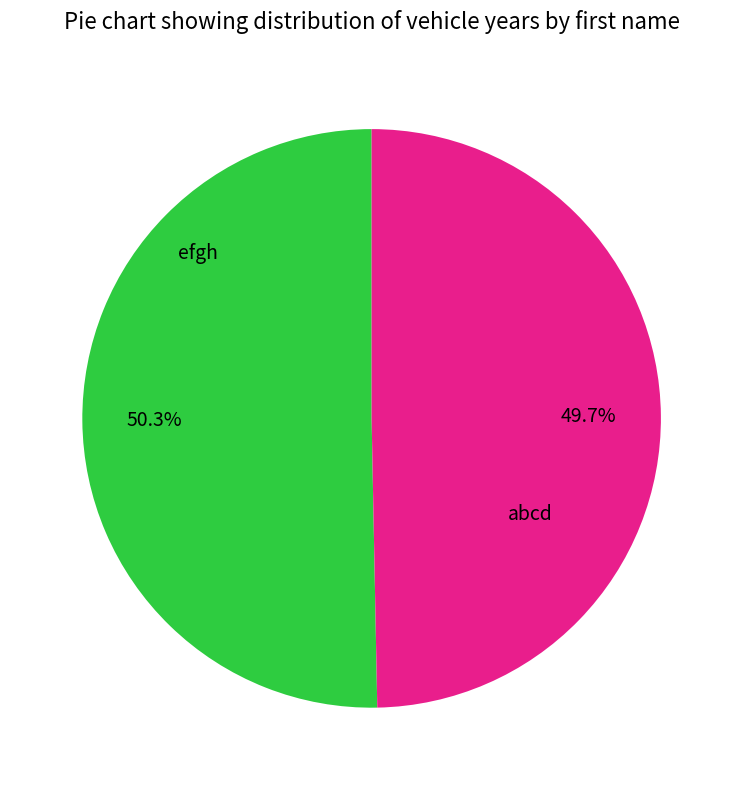

Is there any slice that represents more than half of the pie?

Yes